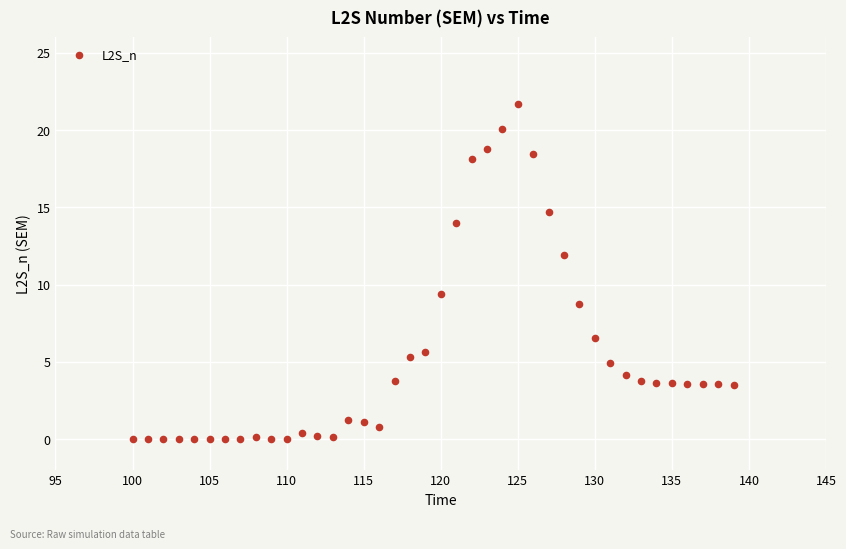

What Y value in the scatter plot is closest to 10?

9.4